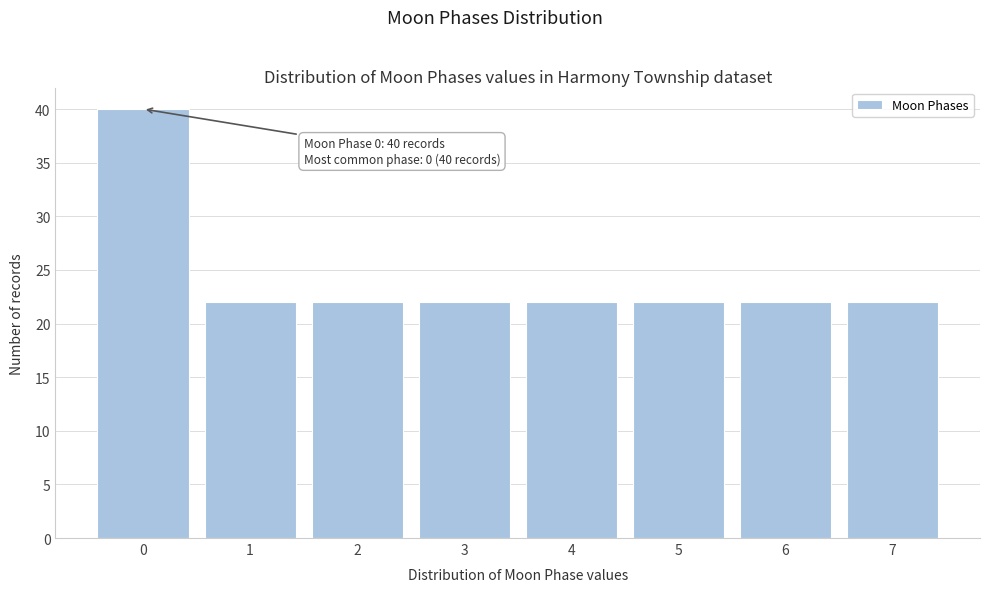

Reading right to left, what are all the values shown in this chart?

7=22	6=22	5=22	4=22	3=22	2=22	1=22	0=40